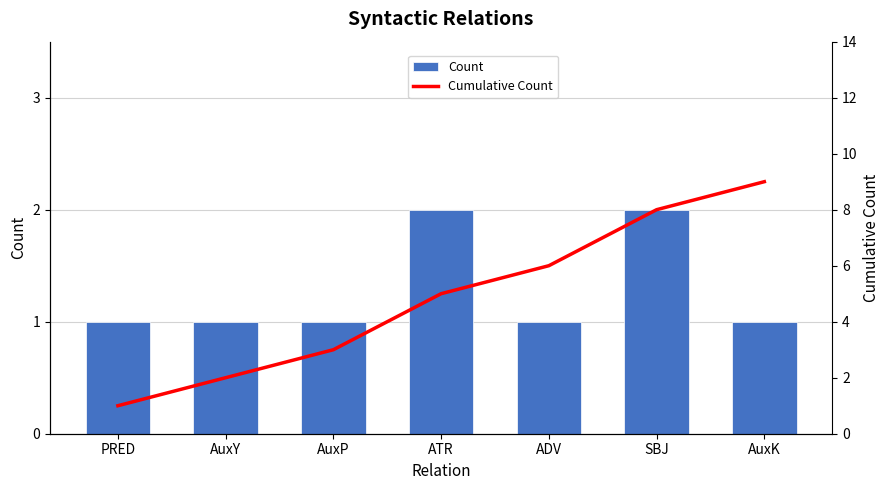

At which label does Count reach its peak?

ATR